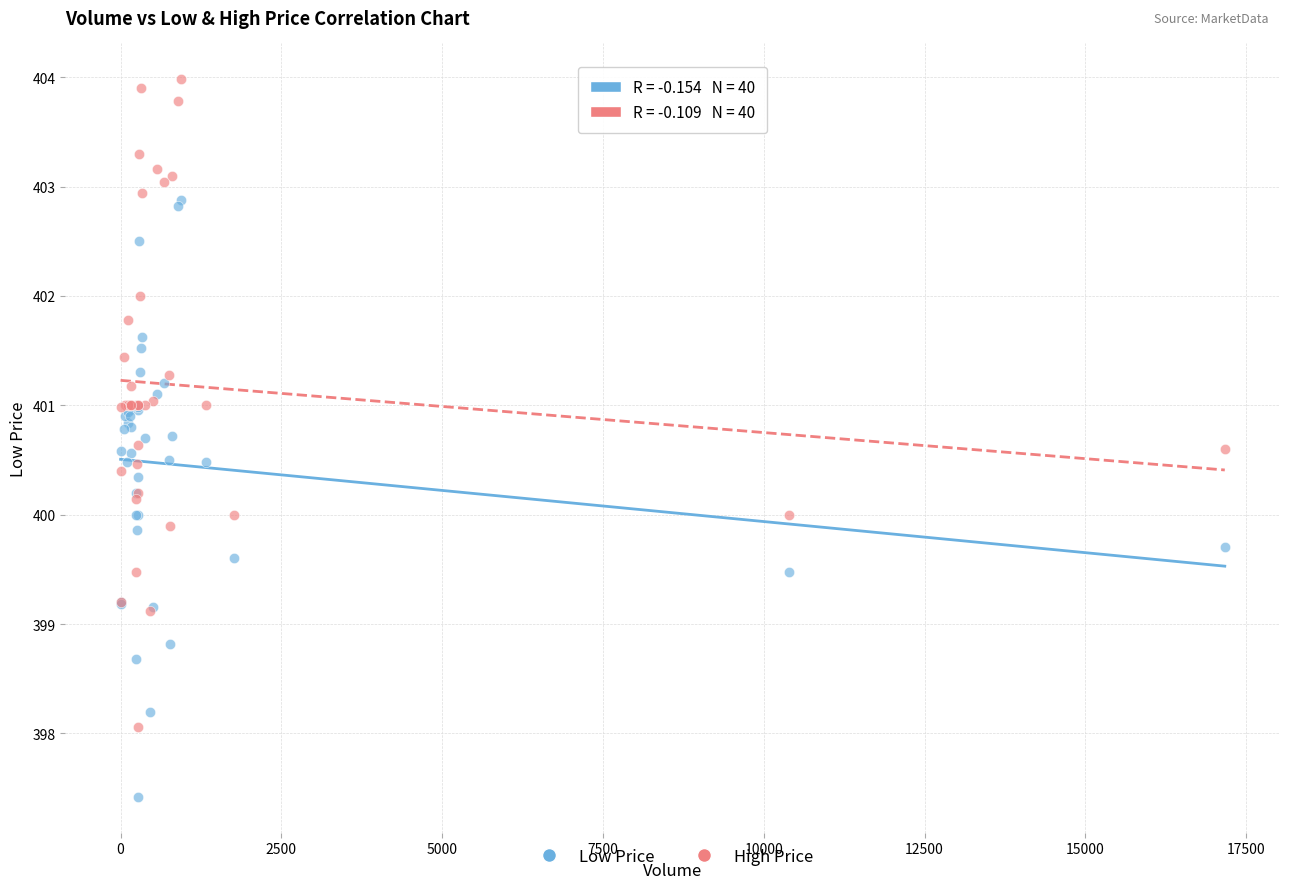

Which series reaches the maximum Y coordinate?

High Price